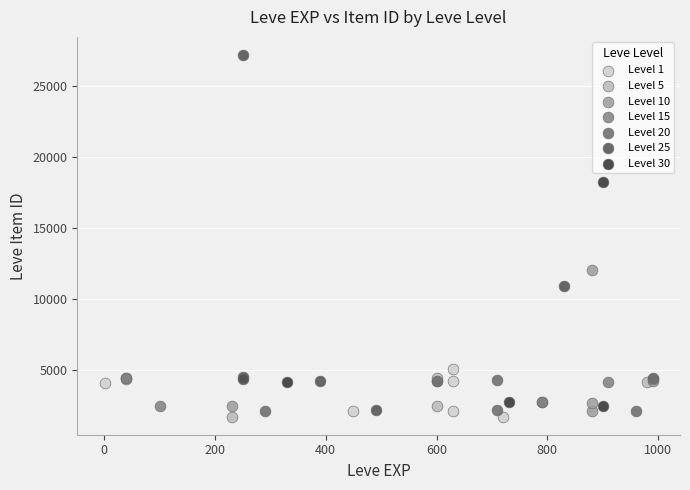

Which series has the largest Y range (max minus min)?

Level 25